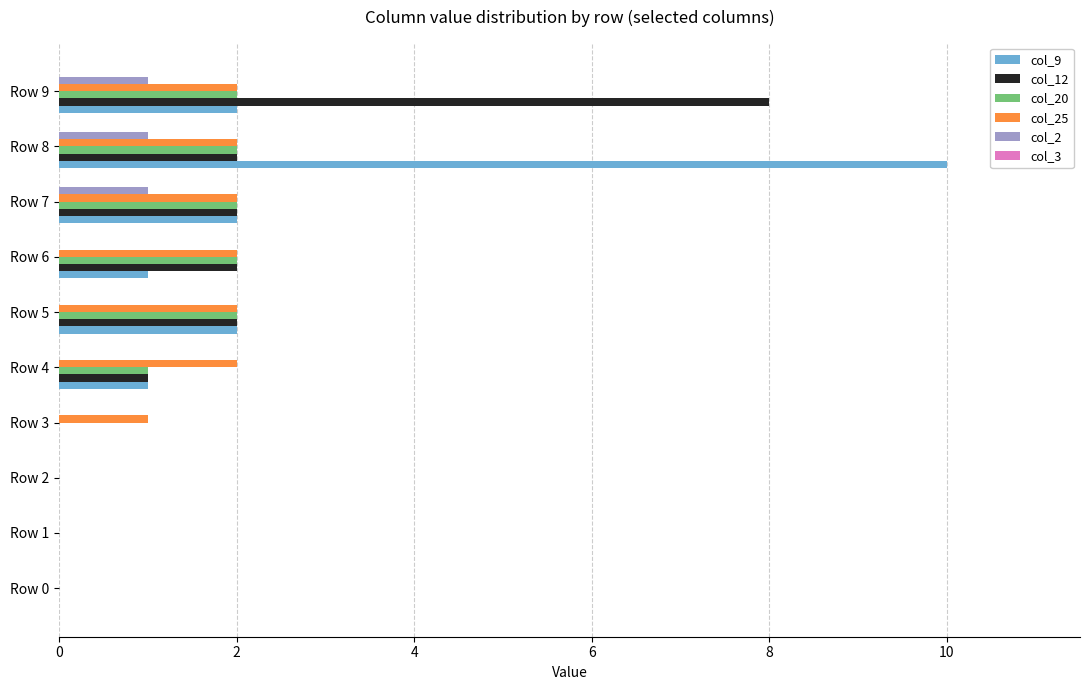

At which category is the sum across all series the highest?

Row 8